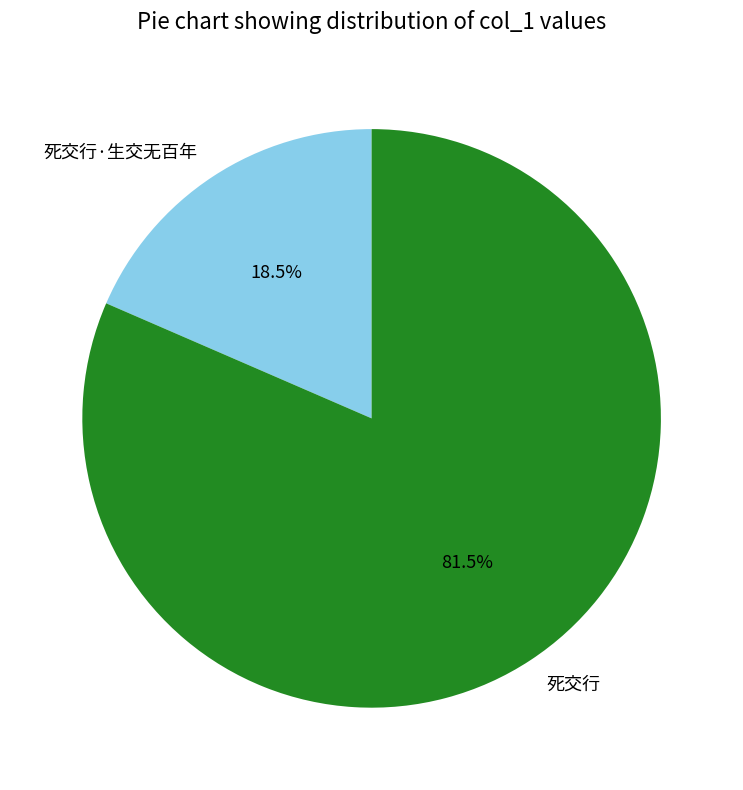

To the nearest percent, what is the average slice percentage?

50%